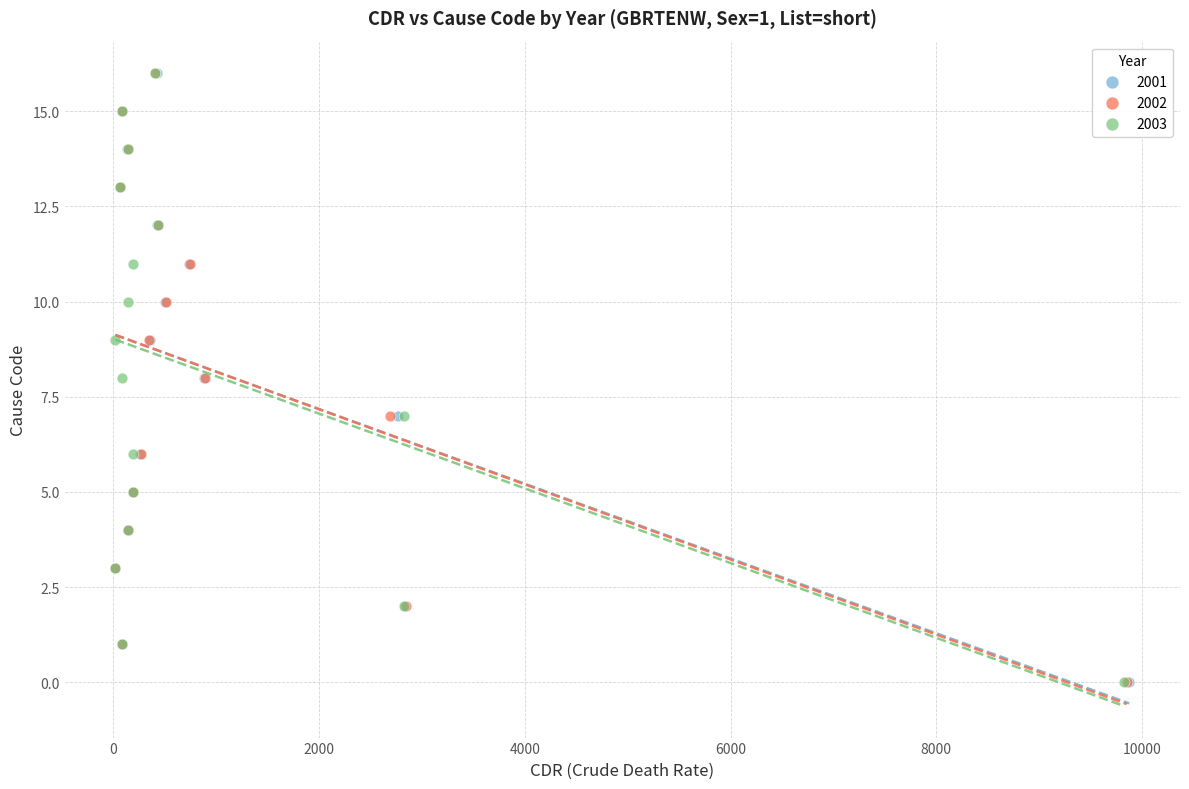

What are all the series names shown in the legend?

2001, 2002, 2003